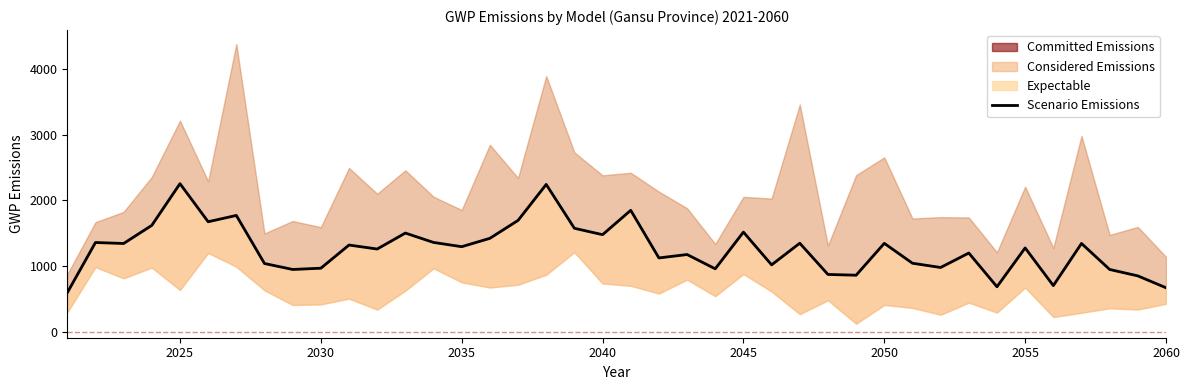

What is the smallest value displayed?

600.9